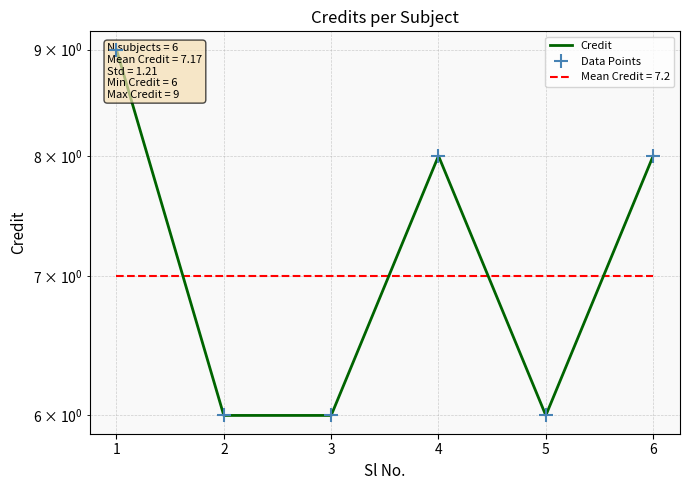

How many distinct data groups are displayed?

2